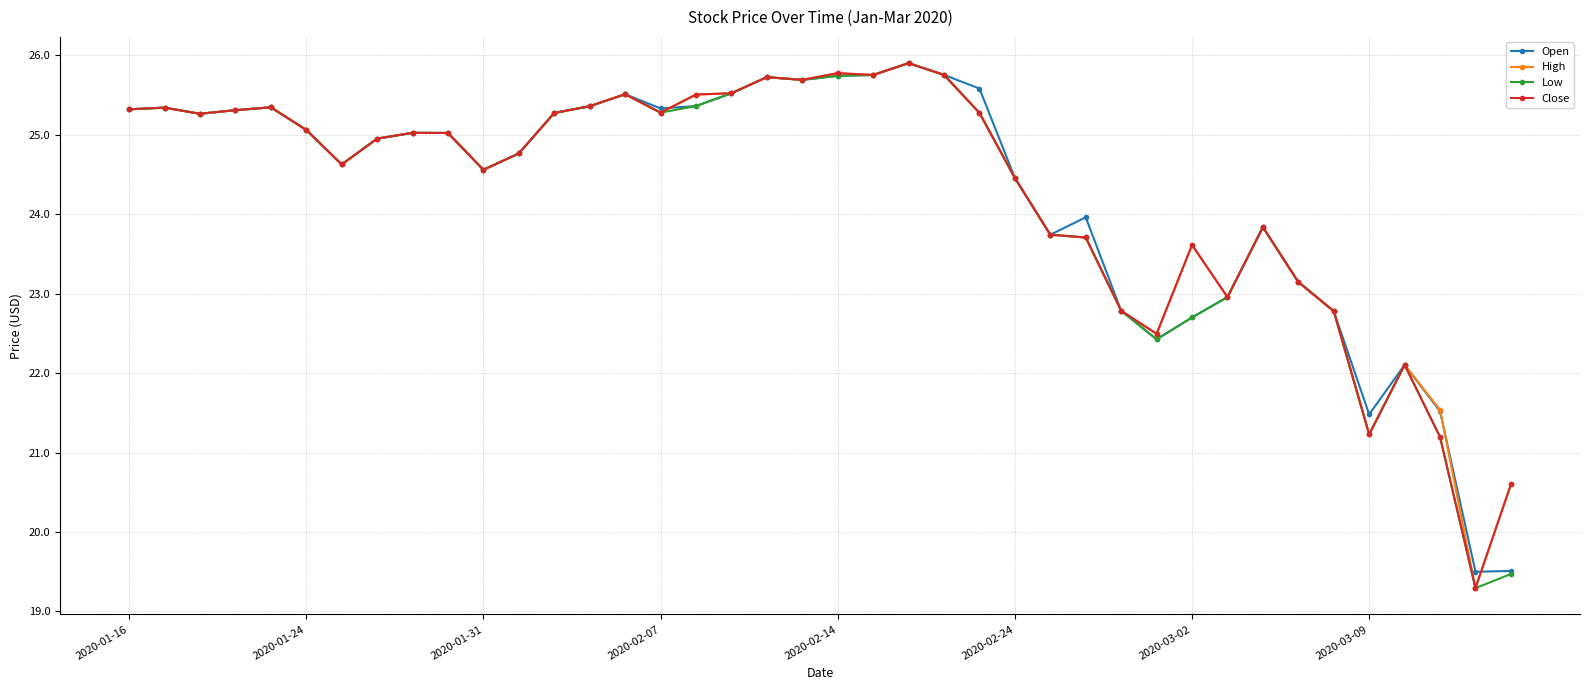

True or false: High has more than 2 points higher than both neighbors.

True